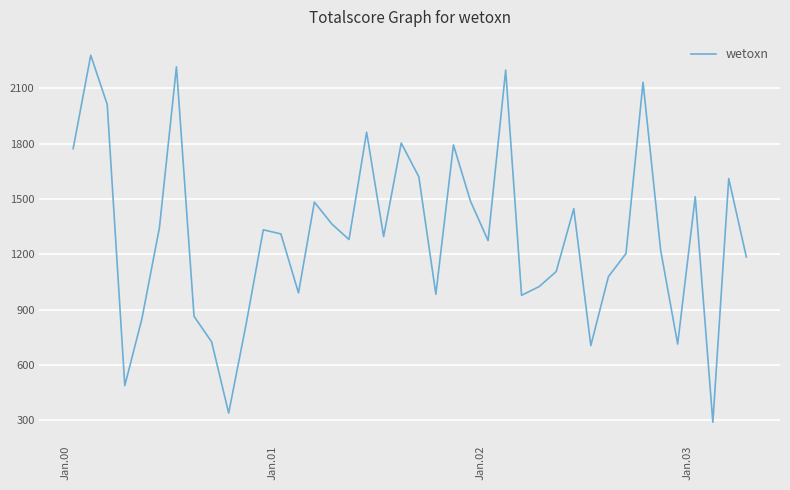

What is the difference between the maximum and minimum values?

1991.1